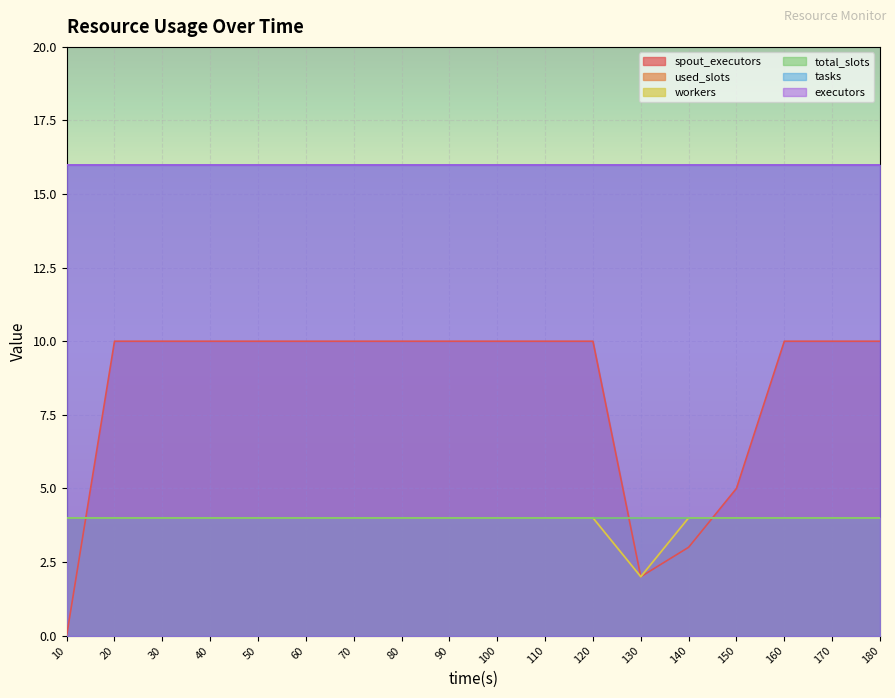

Count the used_slots values in the range 4 to 5.

17